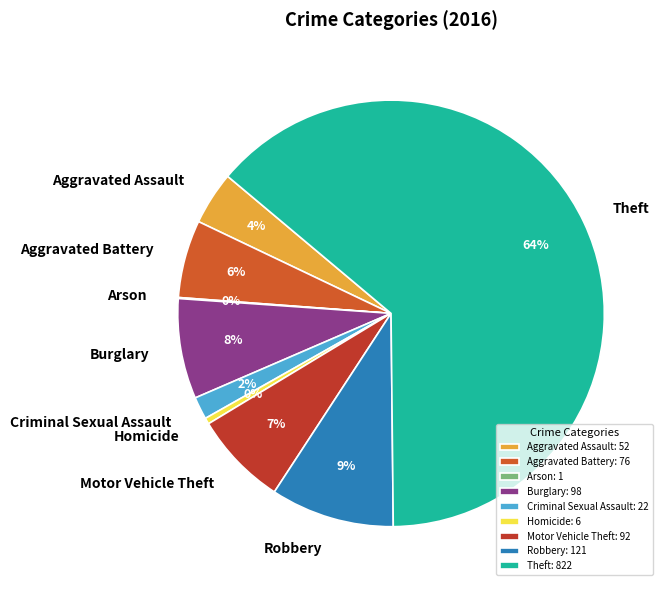

Is it true that Homicide is 0% of the pie?

True